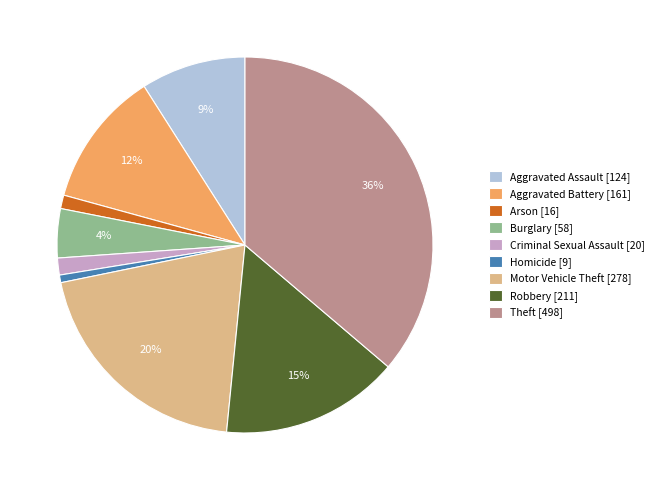

To the nearest percent, what portion does Motor Vehicle Theft represent?

20%